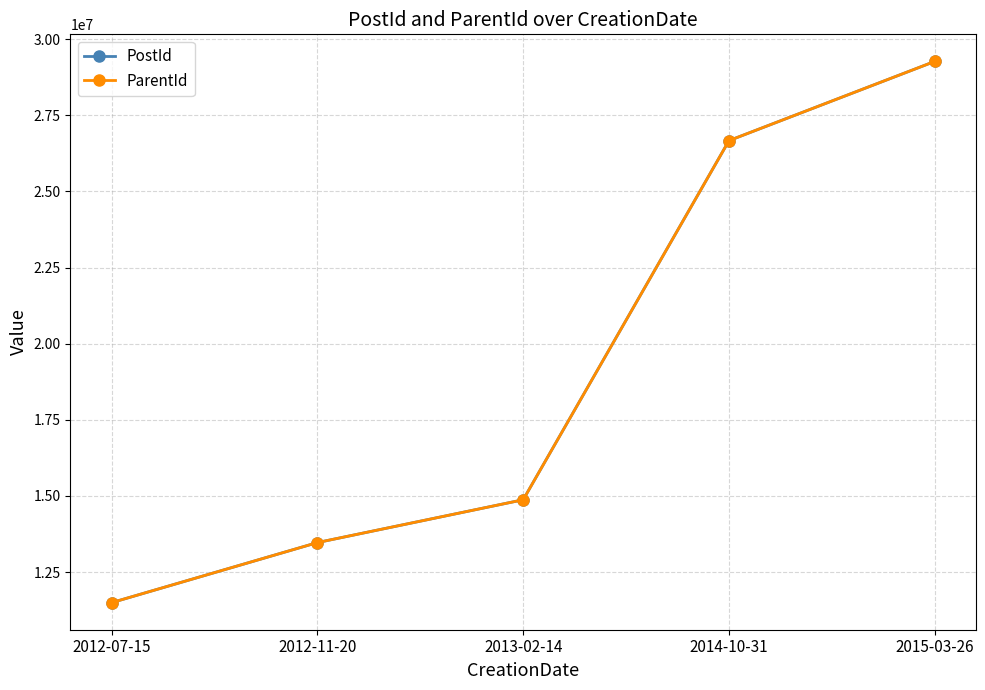

Between 2012-11-20 and 2015-03-26, which is larger?

2015-03-26